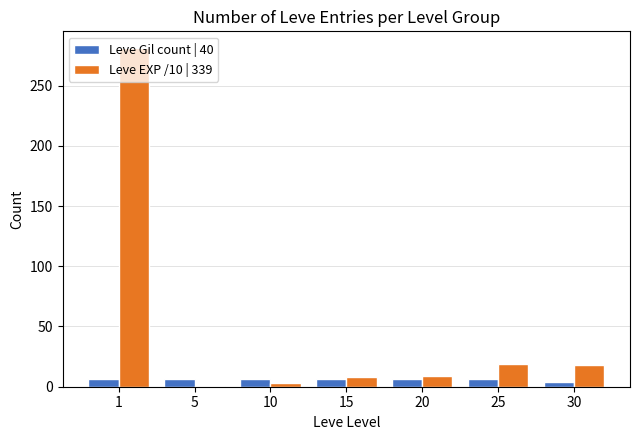

List the series in order of their peak value, highest first.

Leve EXP /10 | 339, Leve Gil count | 40